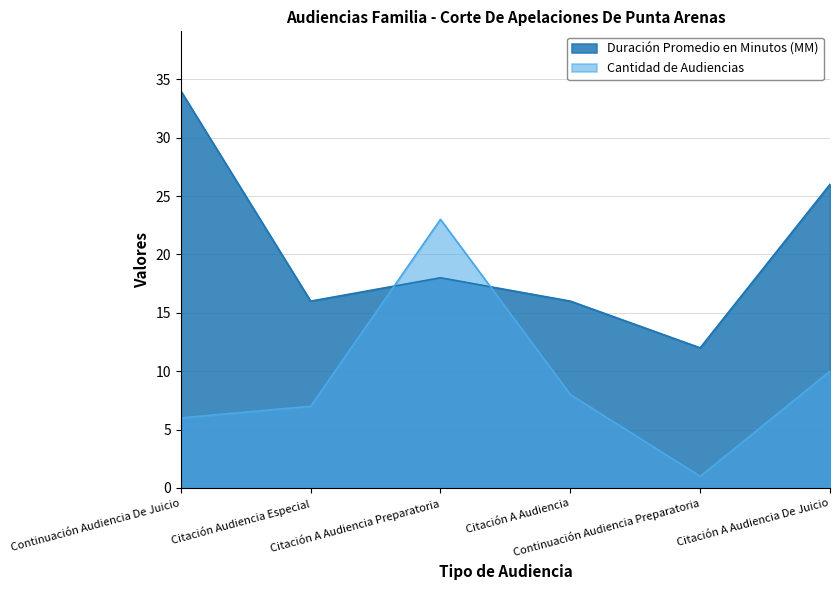

What is the total value across all series at Citación A Audiencia?

24